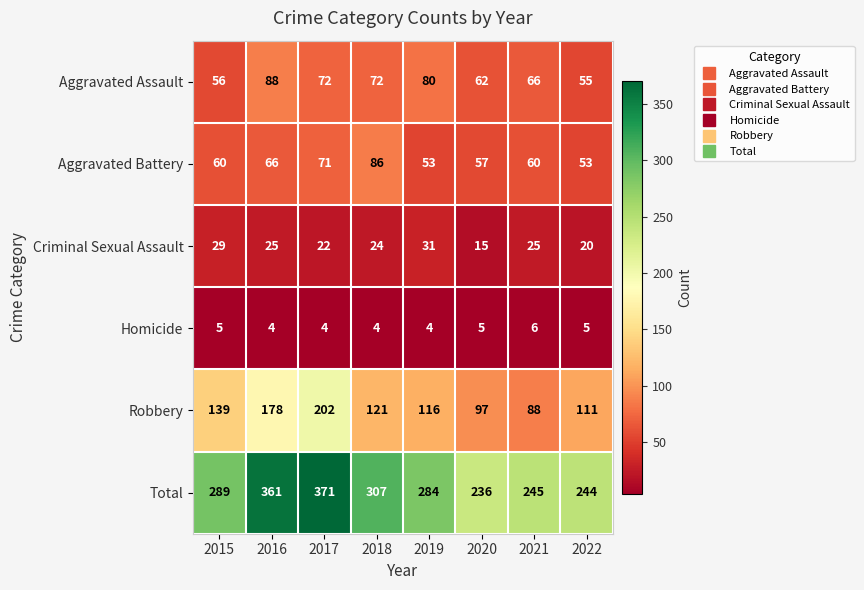

Which label corresponds to the largest value in the chart?

2017